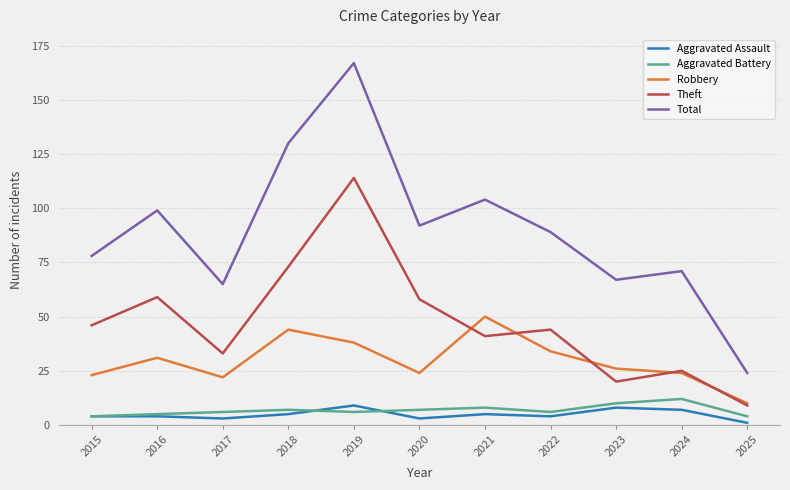

What is the greatest value displayed?

167